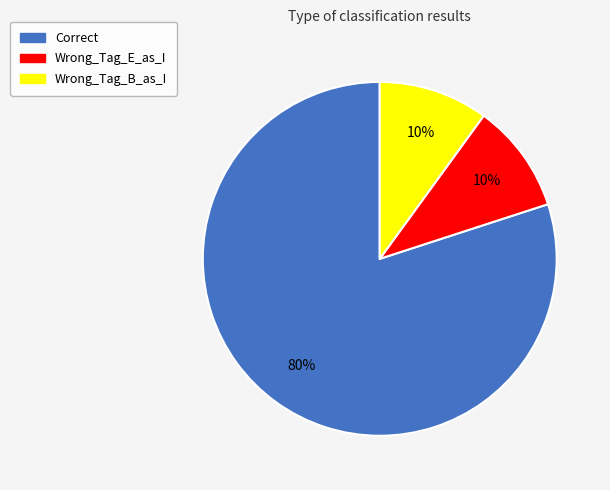

Do Wrong_Tag_B_as_I and Wrong_Tag_E_as_I together represent more than half of the pie?

No